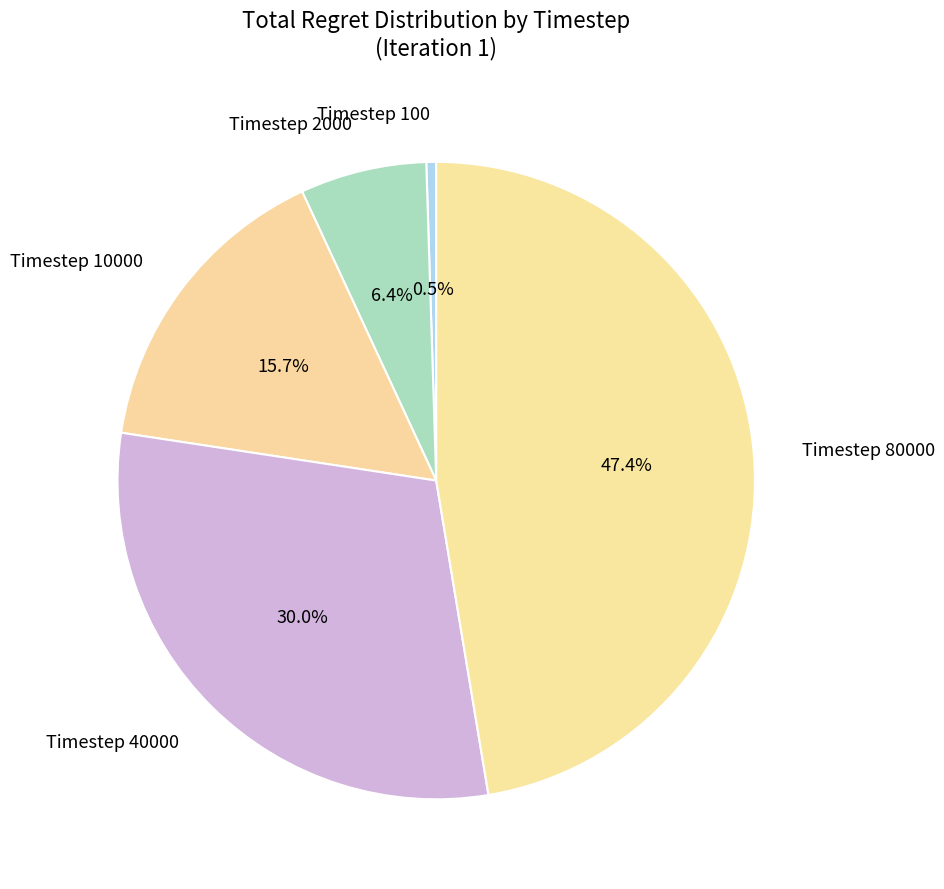

Combined, do Timestep 40000 and Timestep 100 account for over 50%?

No